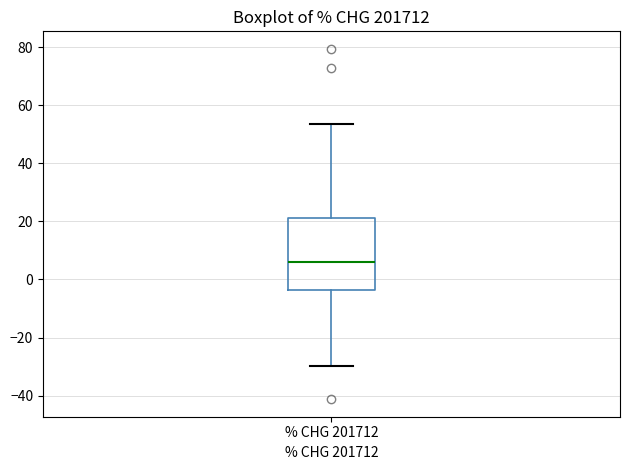

Transcribe this box plot: give where the median line is, the range the box spans, and where the two whiskers end, as read against the y-axis. The values are not printed on the chart, so give them approximately, as read against the axis.

median 6, box -4 to 22, whiskers -30 to 54